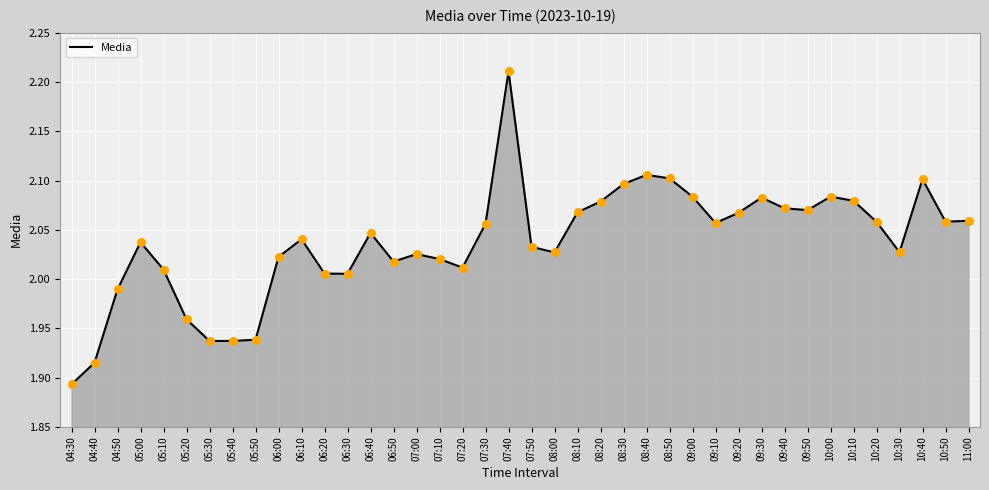

What is the ratio of the value at 06:20 to the value at 06:40?

1.0